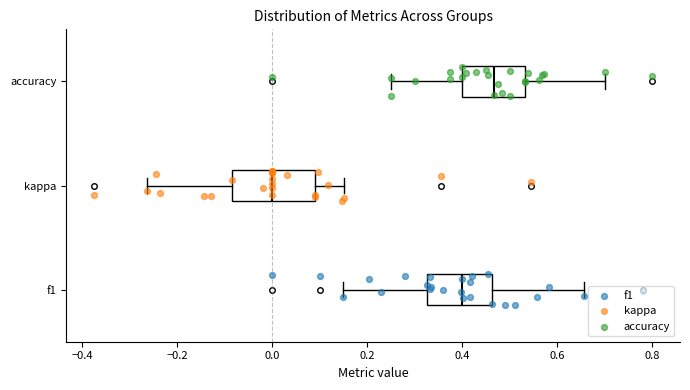

Which box is the widest, from its left edge to its right edge?

kappa